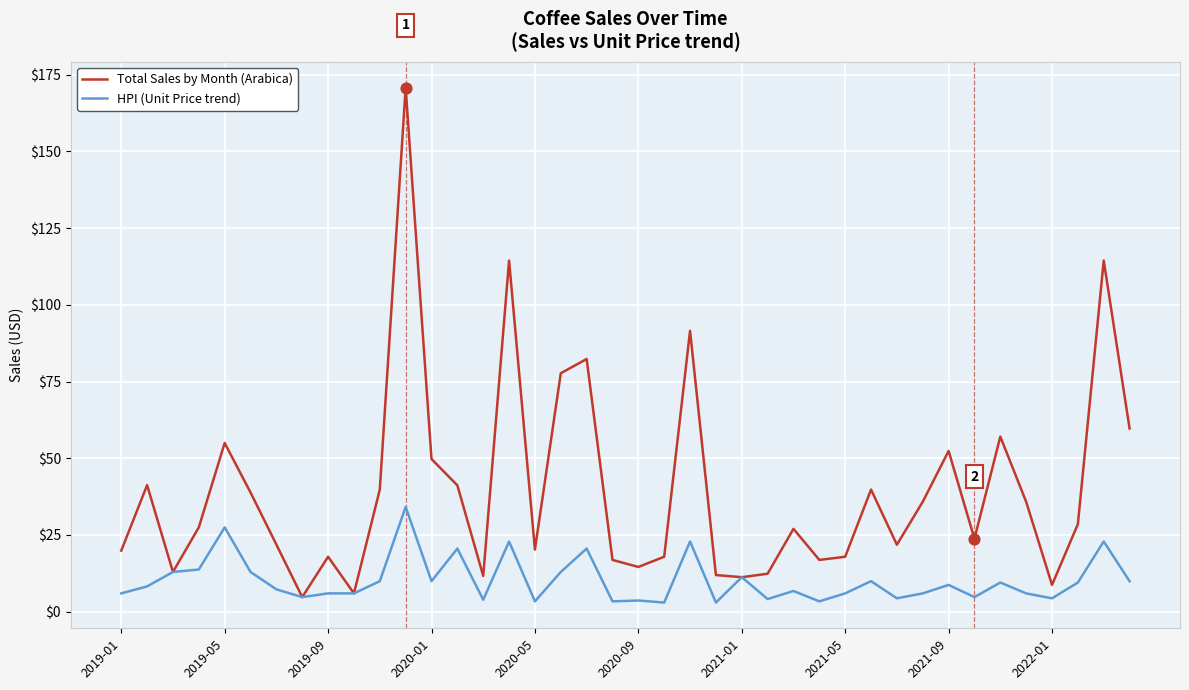

Which series has the largest total across all categories?

Total Sales by Month (Arabica)